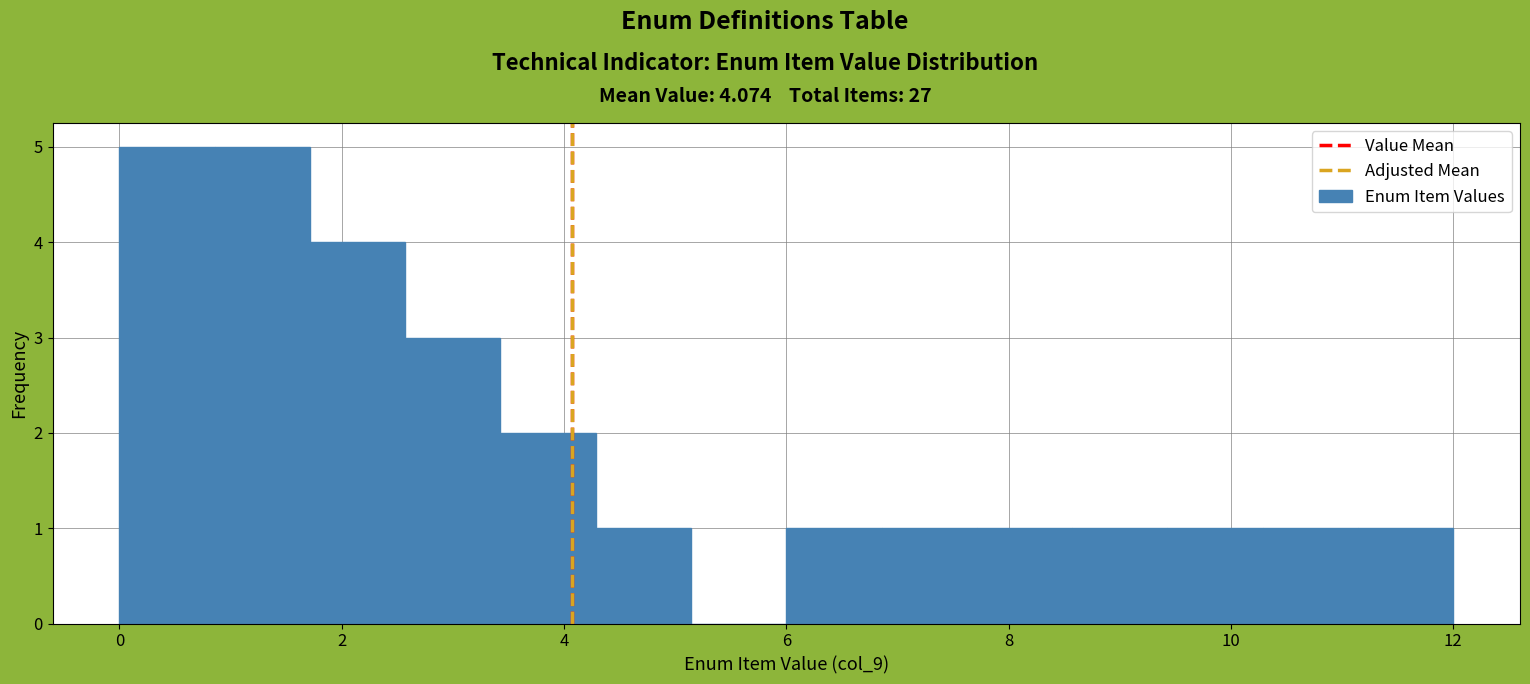

Reading left to right, transcribe this chart: for each bar, give the range it covers on the x-axis and its height. Neither the bar edges nor the heights are printed on the chart, so give them approximately, as read against the axes.

0.0 to 0.8: 5
0.8 to 1.8: 5
1.8 to 2.6: 4
2.6 to 3.4: 3
3.4 to 4.2: 2
4.2 to 5.2: 1
5.2 to 6.0: 0
6.0 to 6.8: 1
6.8 to 7.8: 1
7.8 to 8.6: 1
8.6 to 9.4: 1
9.4 to 10.2: 1
10.2 to 11.2: 1
11.2 to 12.0: 1